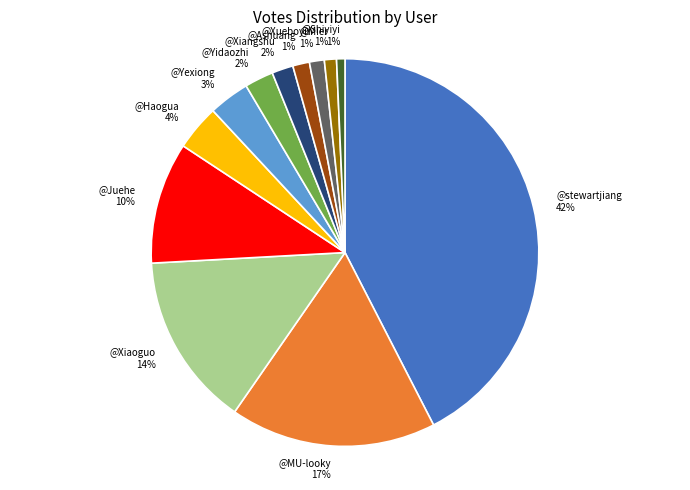

Which category has the biggest portion of the pie?

@stewartjiang 42%